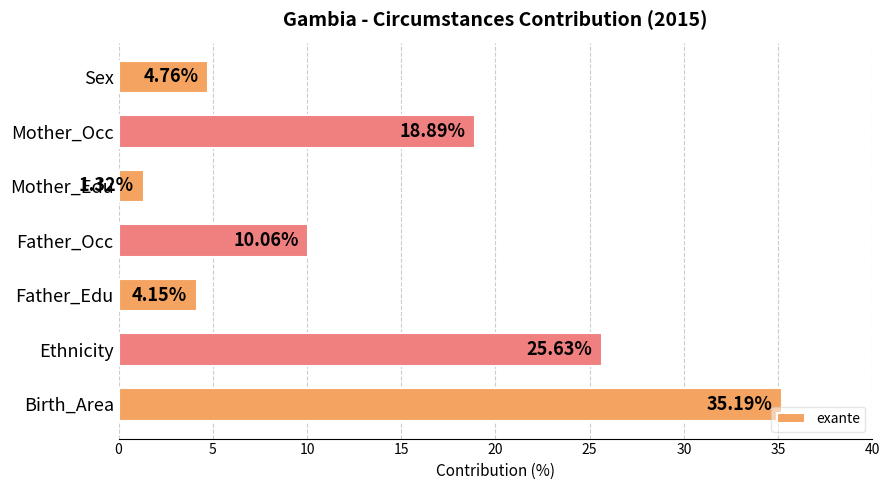

How many values are below 10?

3